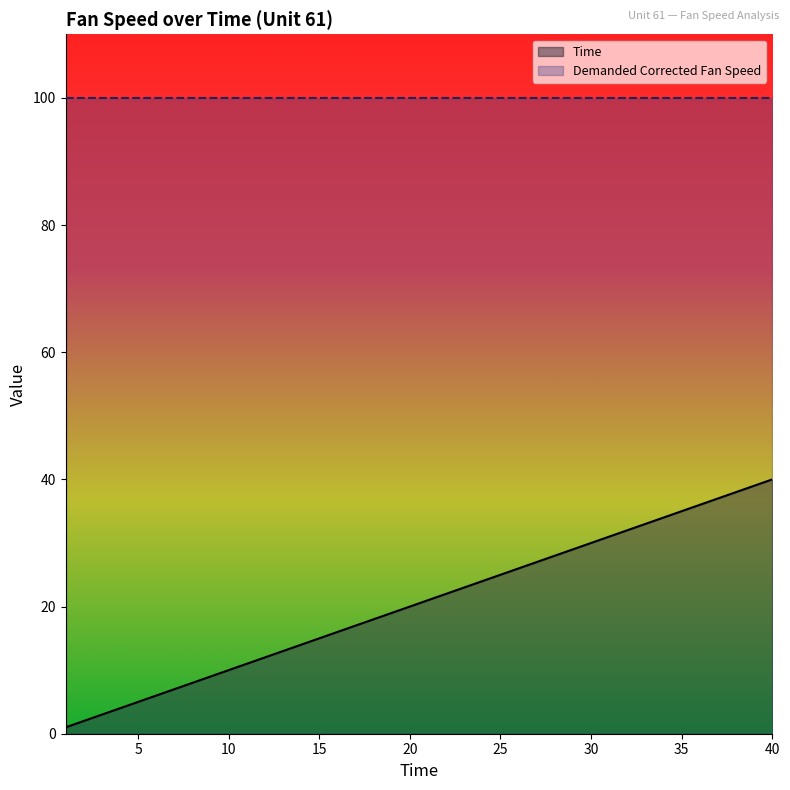

Count the number of values greater than 21.

19